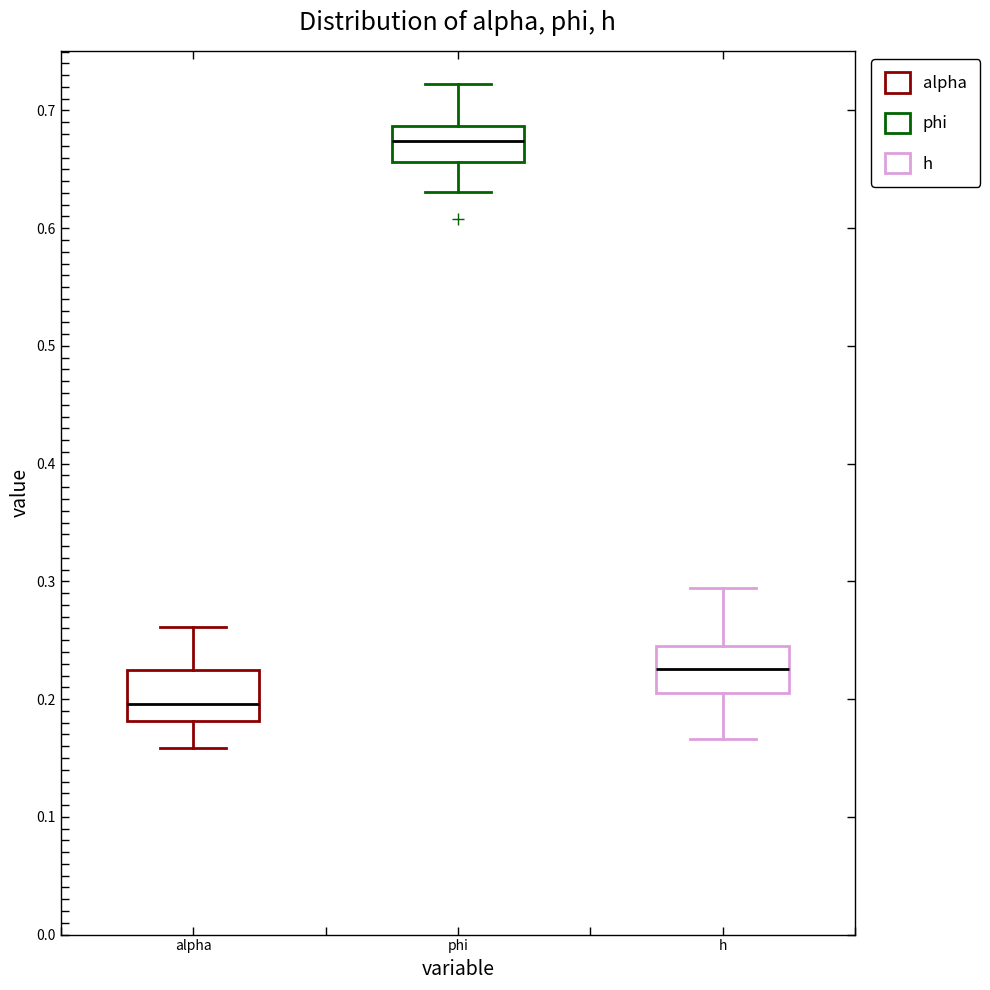

Reading left to right, transcribe this box plot: for each box, give where its median line is, the range the box spans, and where its two whiskers end, as read against the y-axis. The values are not printed on the chart, so give them approximately, as read against the axis.

alpha: median 0.20, box 0.18 to 0.22, whiskers 0.16 to 0.26
phi: median 0.67, box 0.66 to 0.69, whiskers 0.63 to 0.72
h: median 0.23, box 0.21 to 0.24, whiskers 0.17 to 0.29